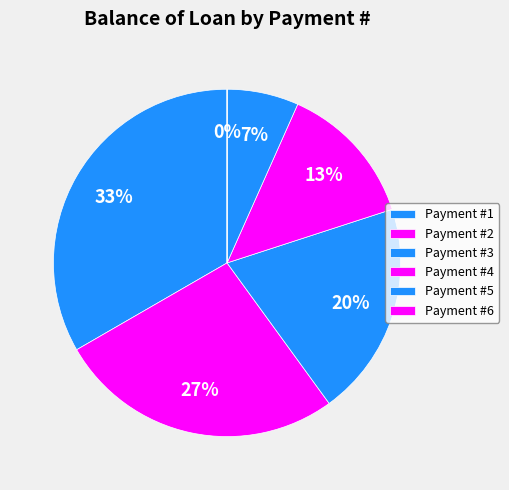

How many segments does this pie chart have?

6